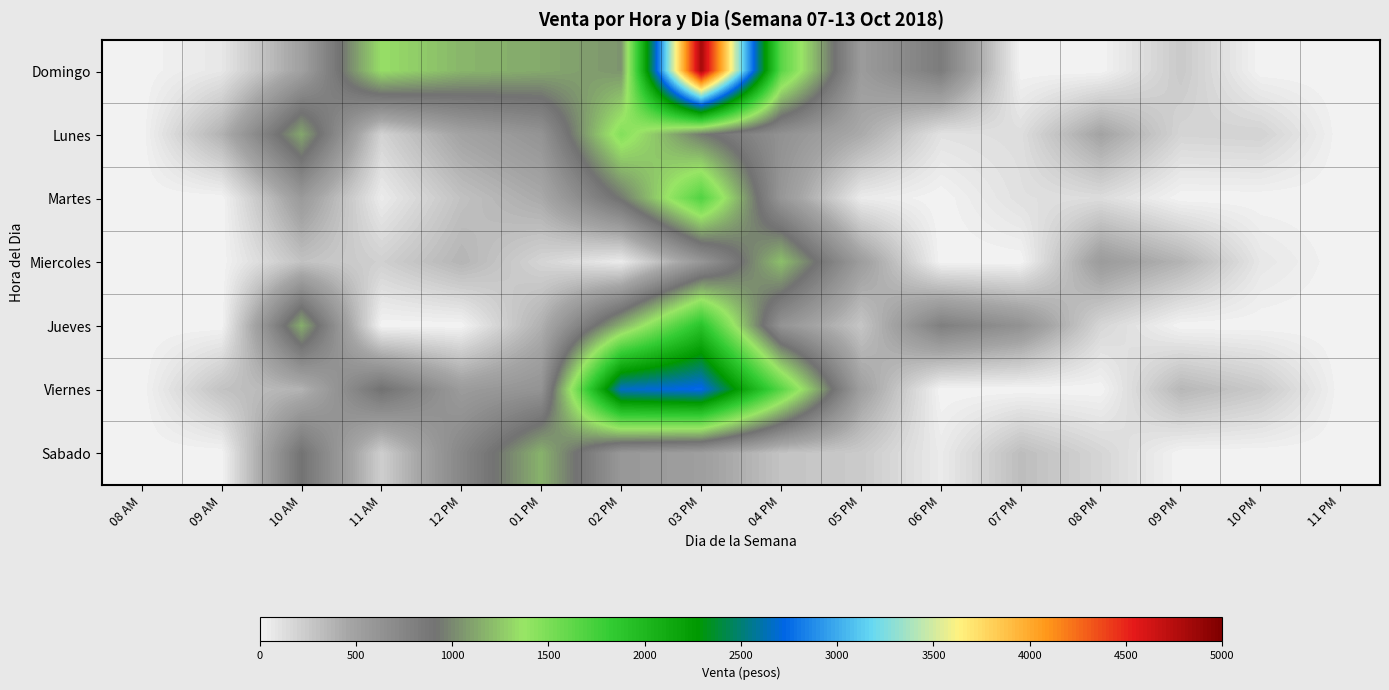

Which series has the largest total across all categories?

Domingo